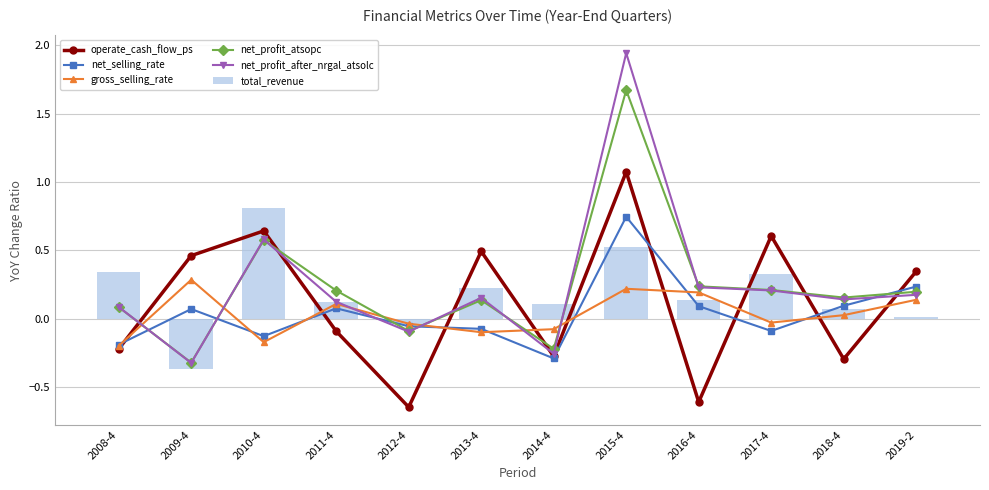

What is the sum of all gross_selling_rate values?

0.3